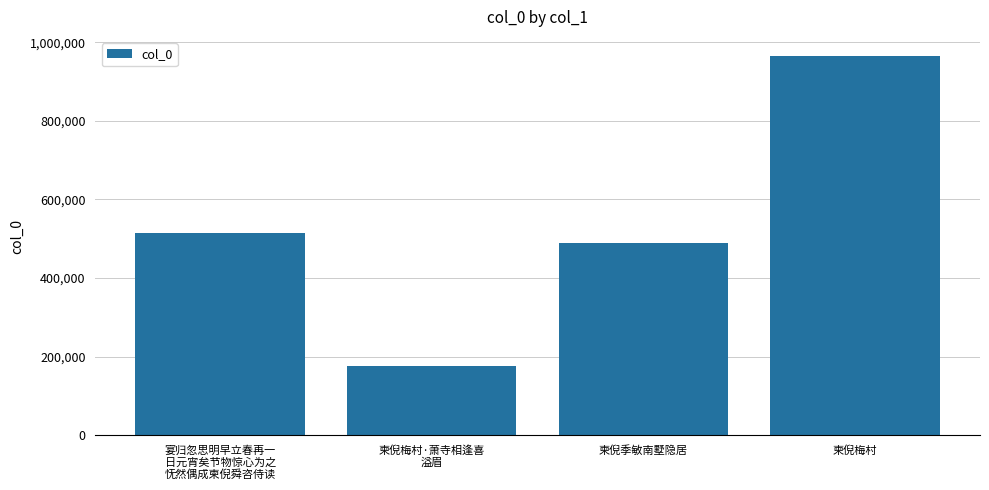

Reading left to right, list all the values displayed in this chart.

宴归忽思明早立春再一
日元宵矣节物惊心为之
怃然偶成柬倪舜咨侍读=513562	柬倪梅村·萧寺相逢喜
溢眉=176179	柬倪季敏南墅隐居=489356	柬倪梅村=965144